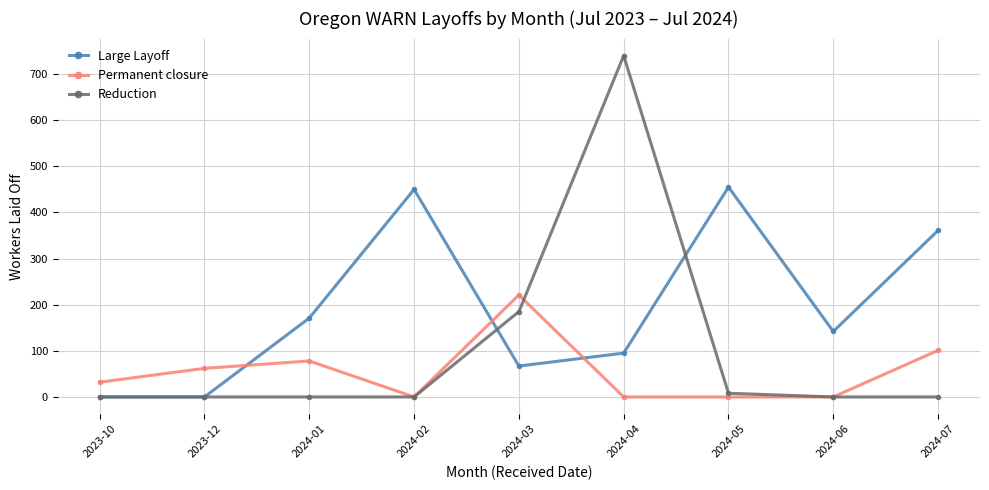

What is the greatest value displayed?

740